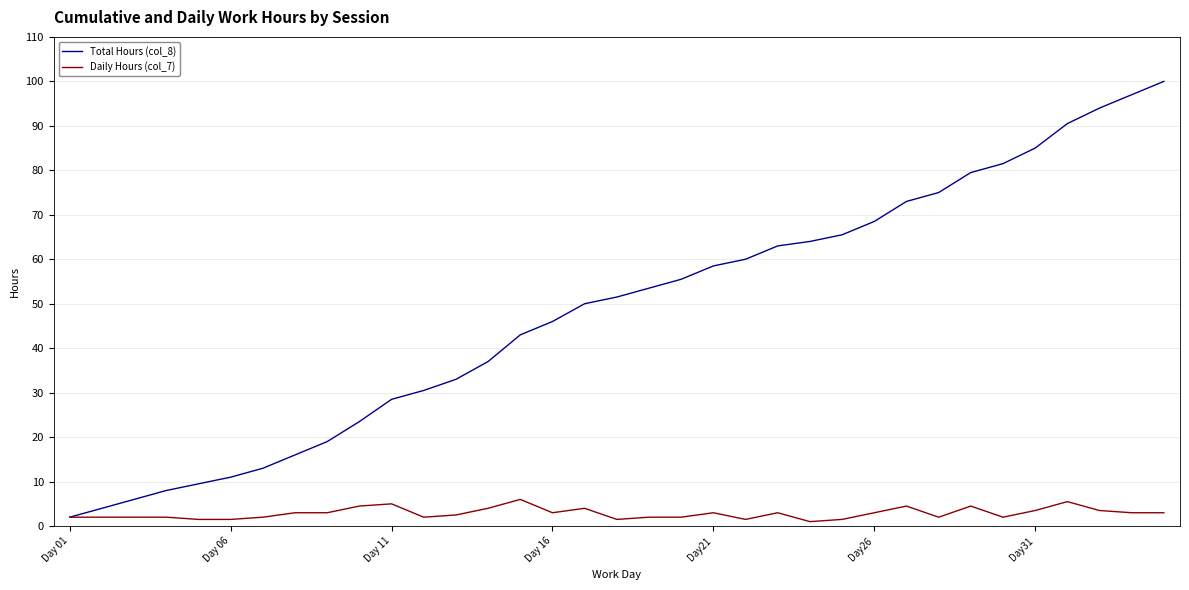

What is the highest value of the Daily Hours (col_7) series?

6.0